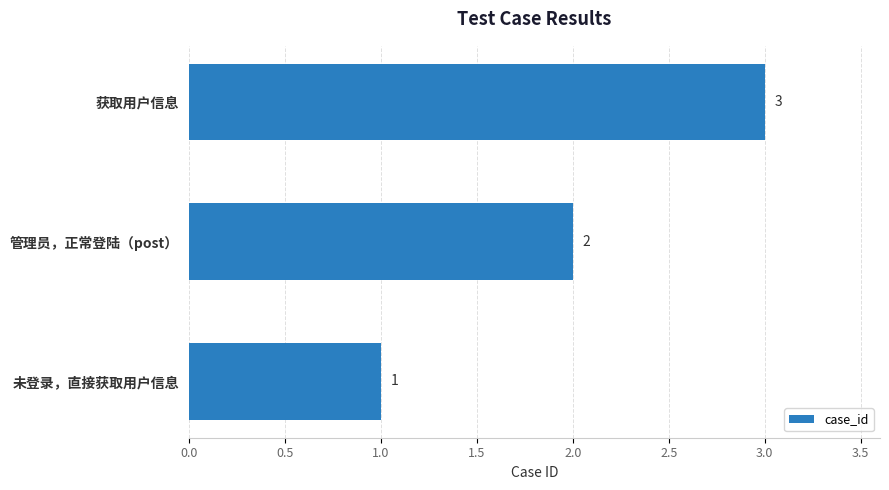

What is the sum of the values at 管理员，正常登陆（post） and 未登录，直接获取用户信息?

3